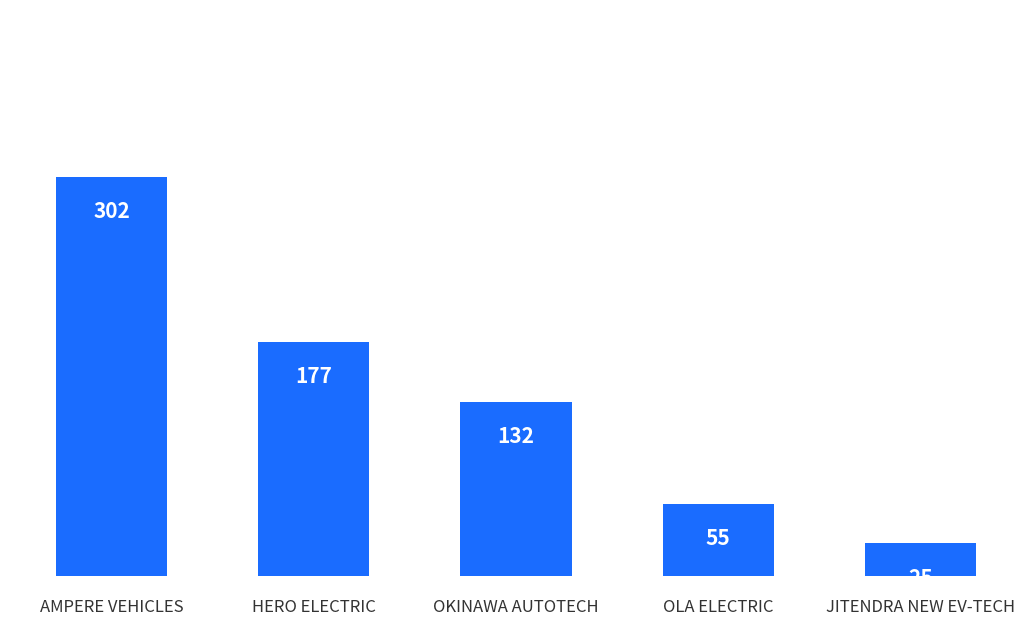

Rank the categories by value from highest to lowest.

AMPERE VEHICLES, HERO ELECTRIC, OKINAWA AUTOTECH, OLA ELECTRIC, JITENDRA NEW EV-TECH